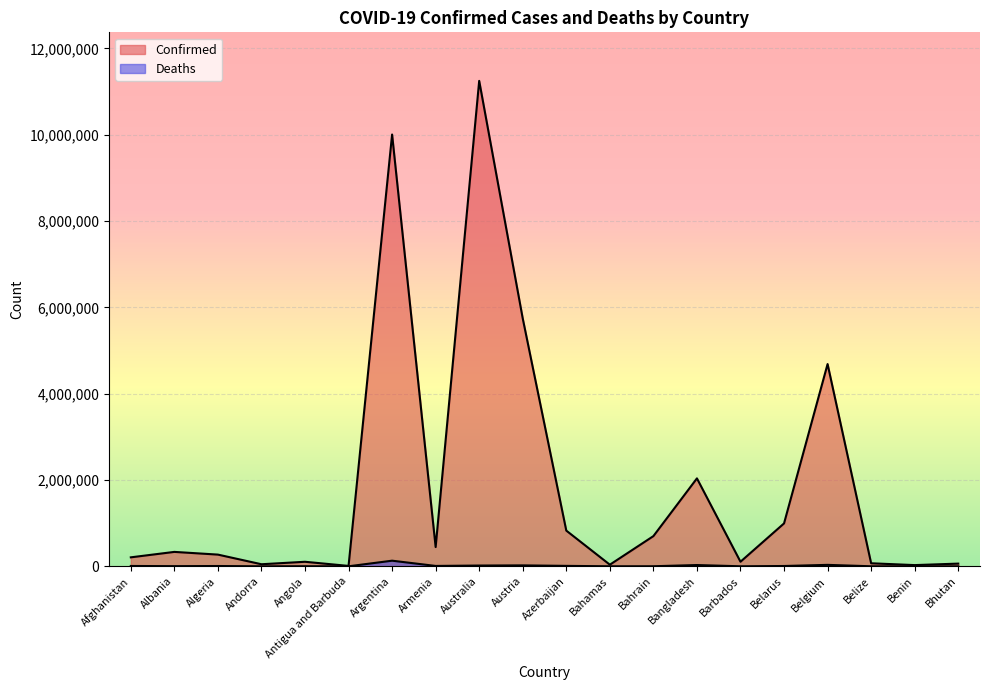

What value does the Confirmed series have at Angola?

105095